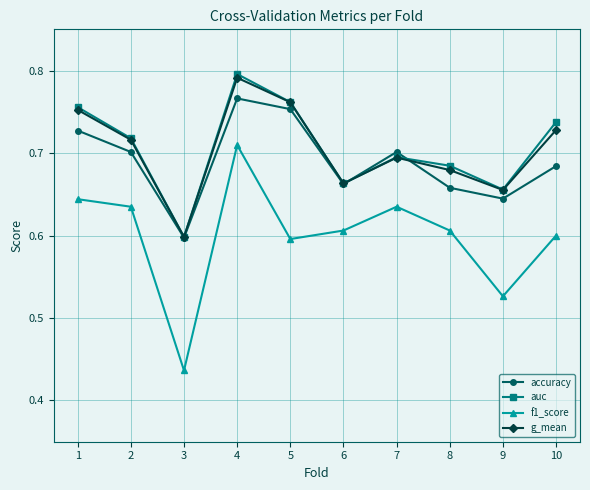

At which category does the chart reach its minimum across all series?

3